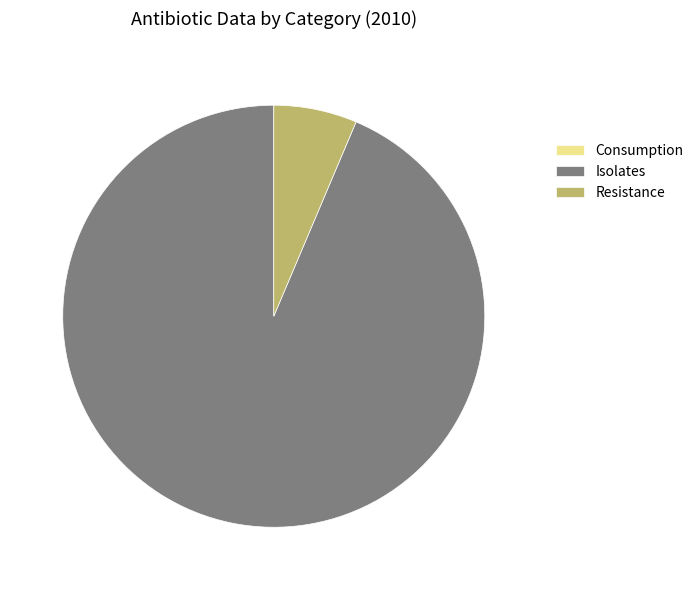

Do Resistance and Isolates together represent more than half of the pie?

Yes